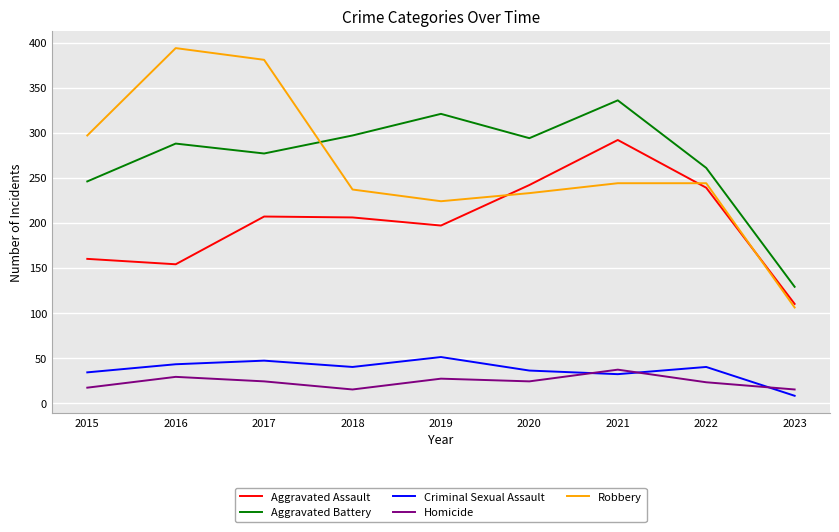

What is the difference between the Aggravated Assault values at 2016 and 2018?

52